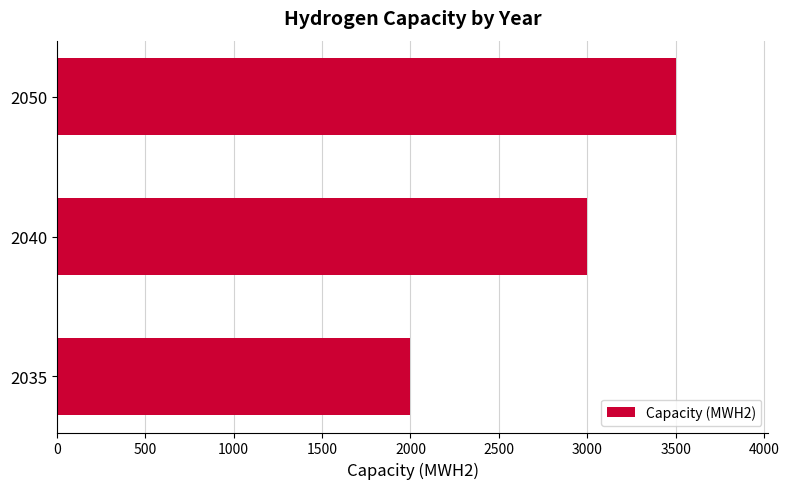

Is it true that the value at 2035 is 2000?

True